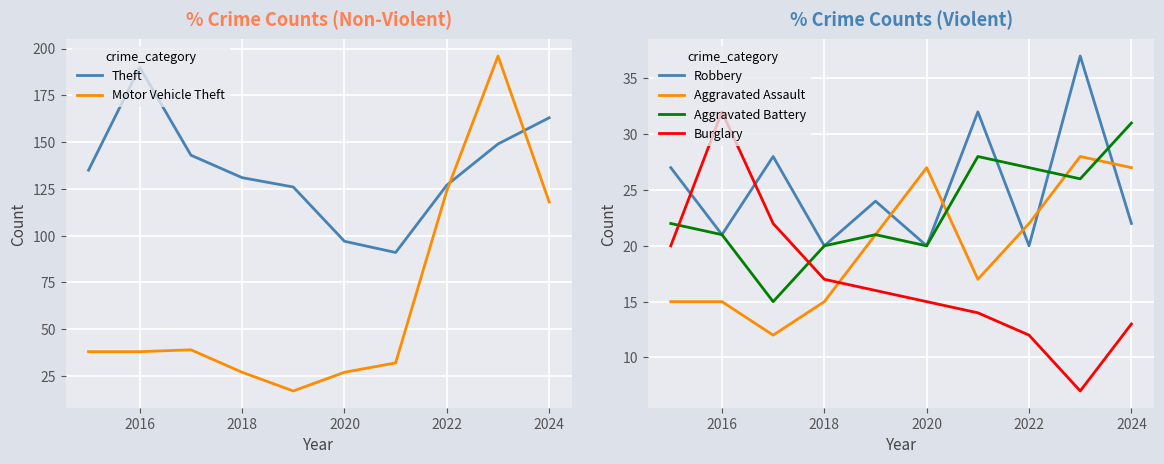

In Aggravated Battery, how many points are higher than both neighbors (excluding endpoints)?

2